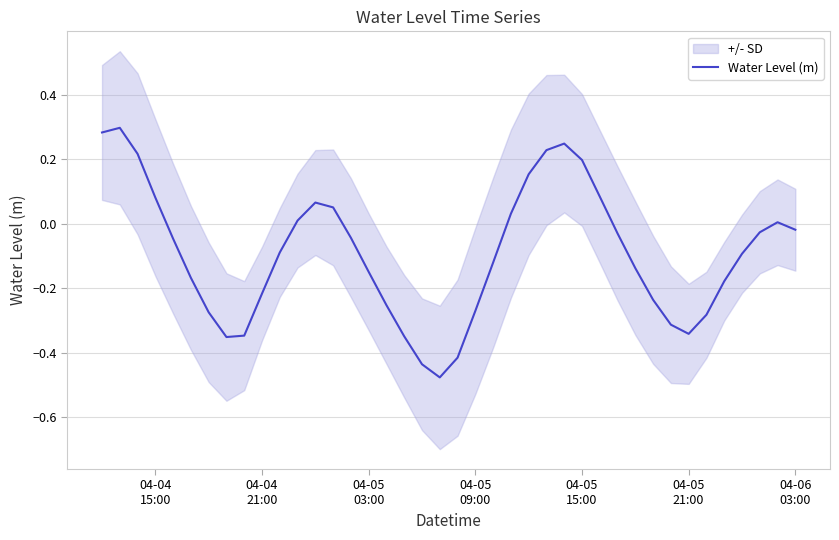

What is the maximum value shown in the chart?

0.3